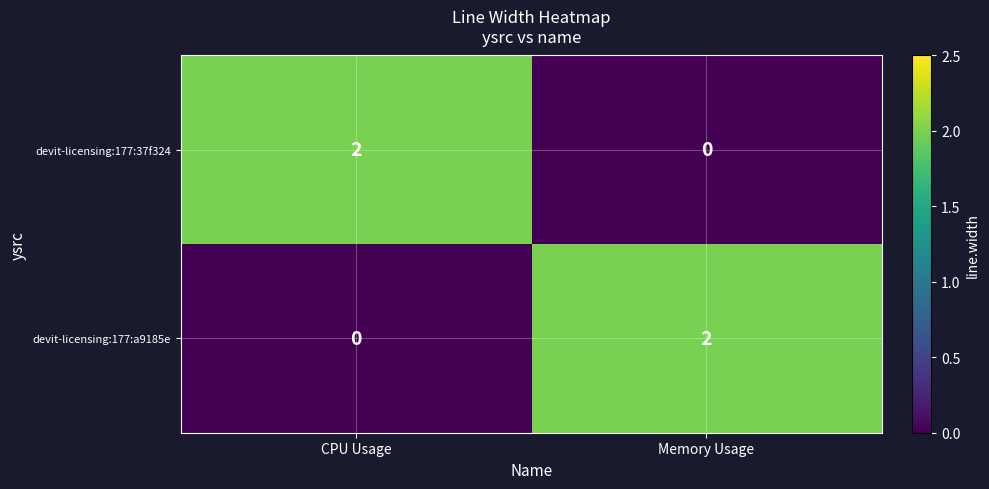

True or false: devit-licensing:177:a9185e has a value of 0 at CPU Usage.

True